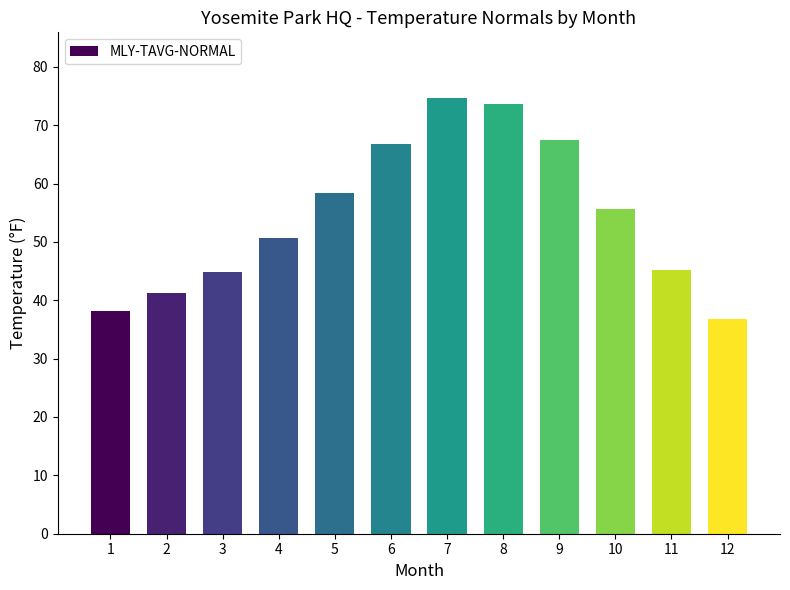

Is it true that the value at 11 is 64.9?

False